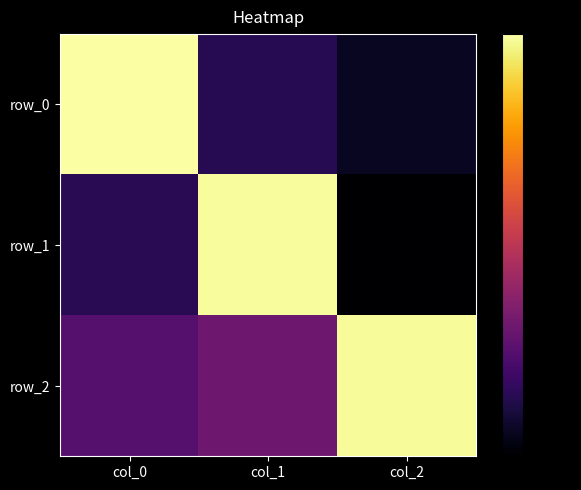

Reading left to right, extract all data points from this chart.

row_0: 1.0	-0.0	-0.1
row_1: -0.0	1.0	-0.2
row_2: 0.1	0.2	1.0